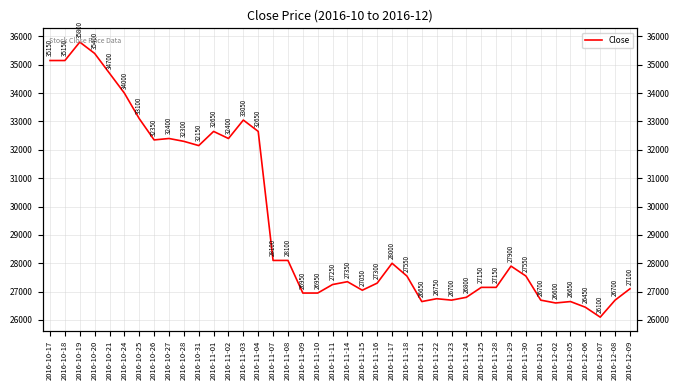

List the labels in order of value, smallest first.

2016-12-07, 2016-12-06, 2016-12-02, 2016-11-21, 2016-12-05, 2016-11-23, 2016-12-01, 2016-12-08, 2016-11-22, 2016-11-24, 2016-11-09, 2016-11-10, 2016-11-15, 2016-12-09, 2016-11-25, 2016-11-28, 2016-11-11, 2016-11-16, 2016-11-14, 2016-11-18, 2016-11-30, 2016-11-29, 2016-11-17, 2016-11-07, 2016-11-08, 2016-10-31, 2016-10-28, 2016-10-26, 2016-10-27, 2016-11-02, 2016-11-01, 2016-11-04, 2016-11-03, 2016-10-25, 2016-10-24, 2016-10-21, 2016-10-17, 2016-10-18, 2016-10-20, 2016-10-19